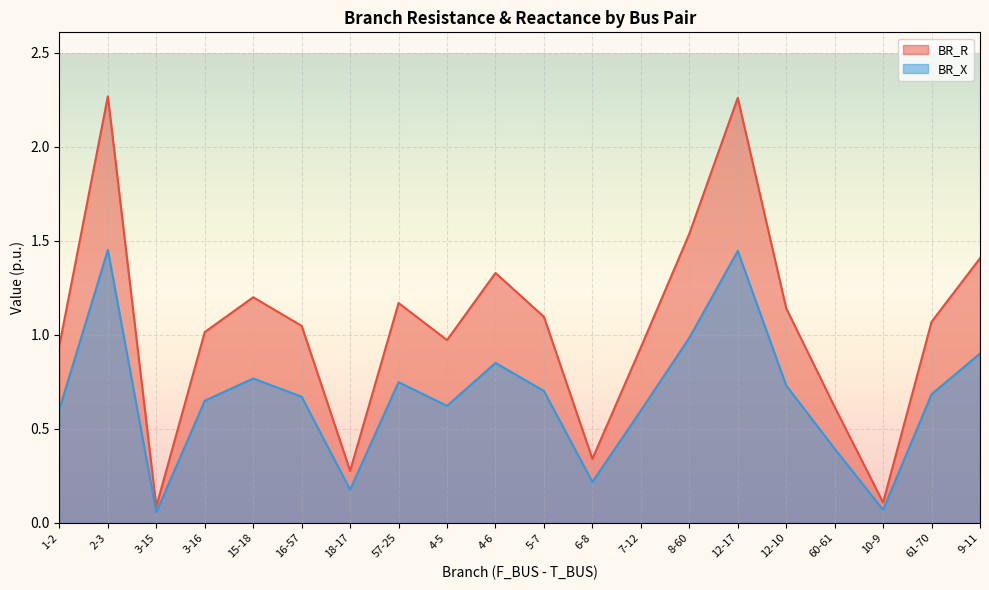

What is the difference between the highest and lowest values at 5-7?

0.4